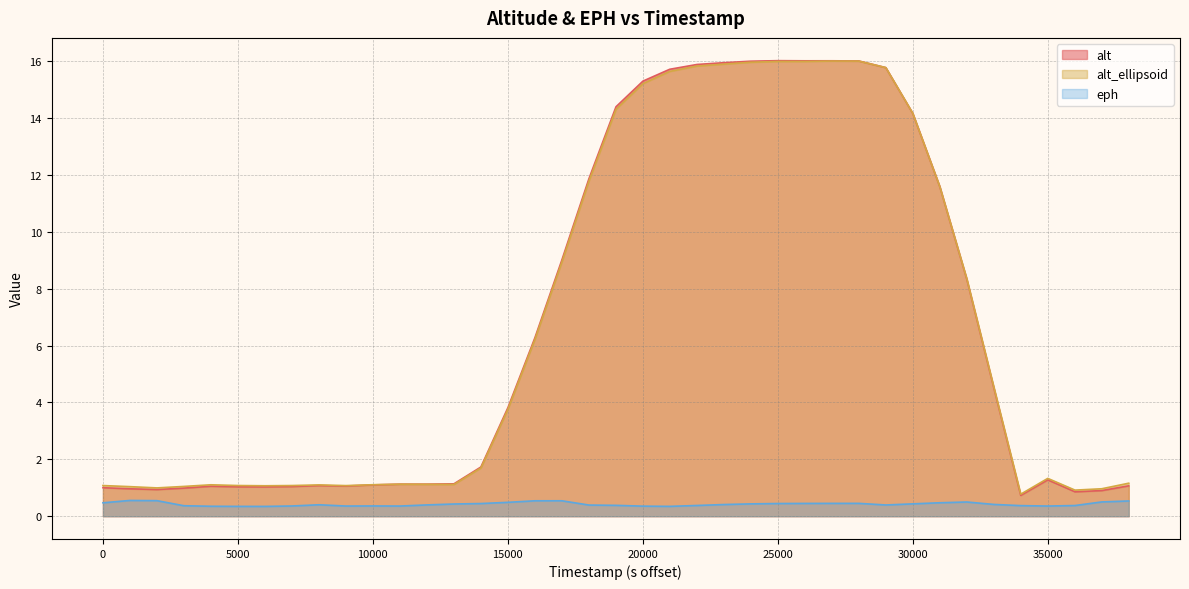

At how many categories does at least one series exceed 12?

12